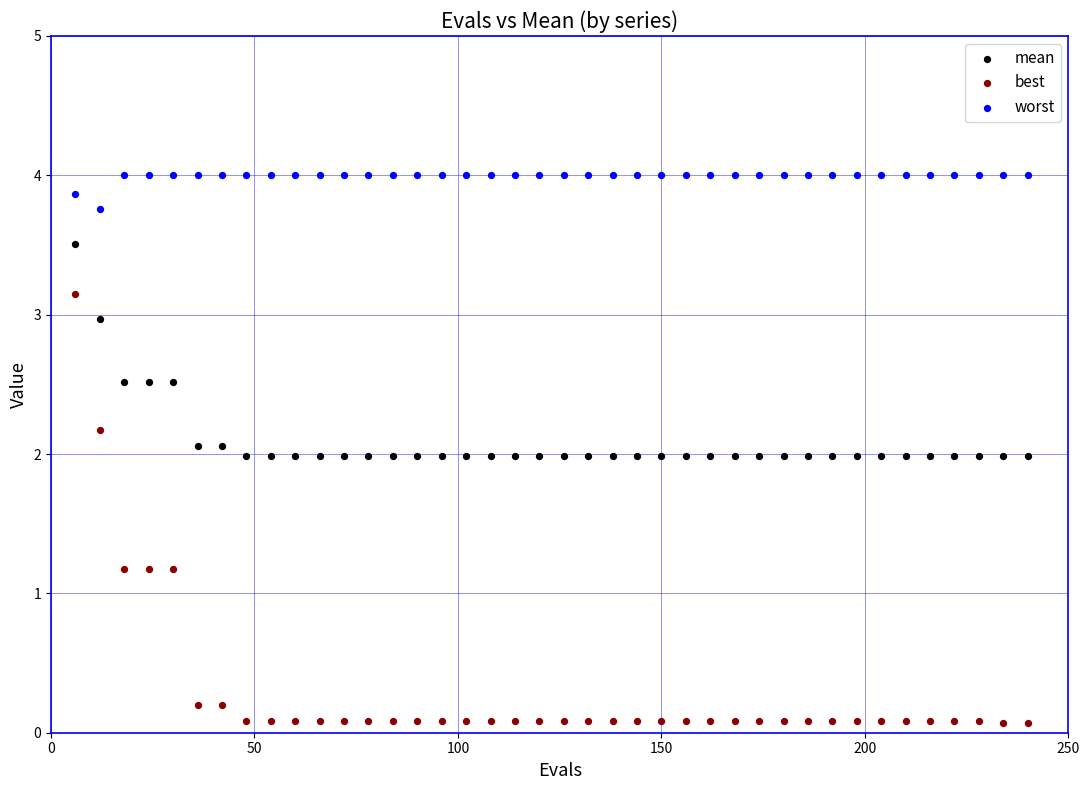

Which series has the largest Y range (max minus min)?

best